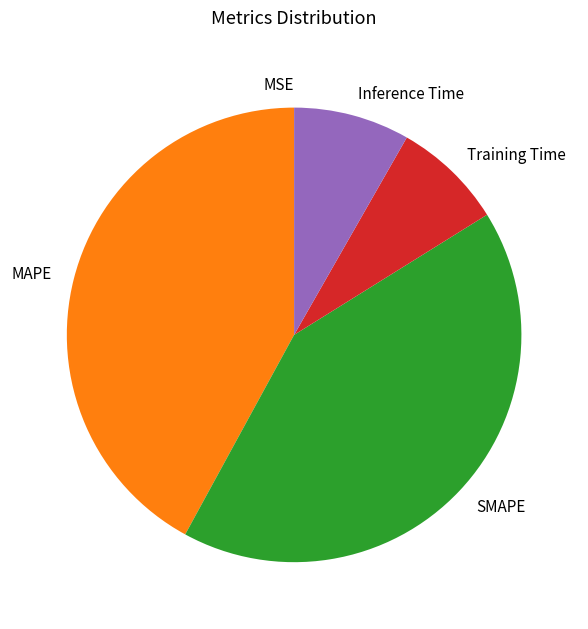

Approximately how many times larger is the value at SMAPE compared to MAPE?

1.0